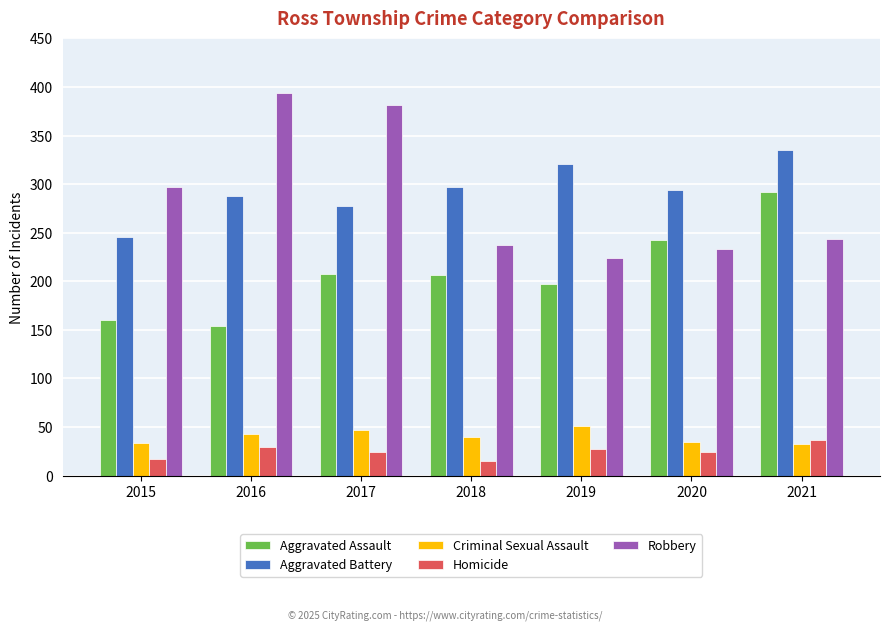

The value of Aggravated Battery at 2018 is 297. True or false?

True